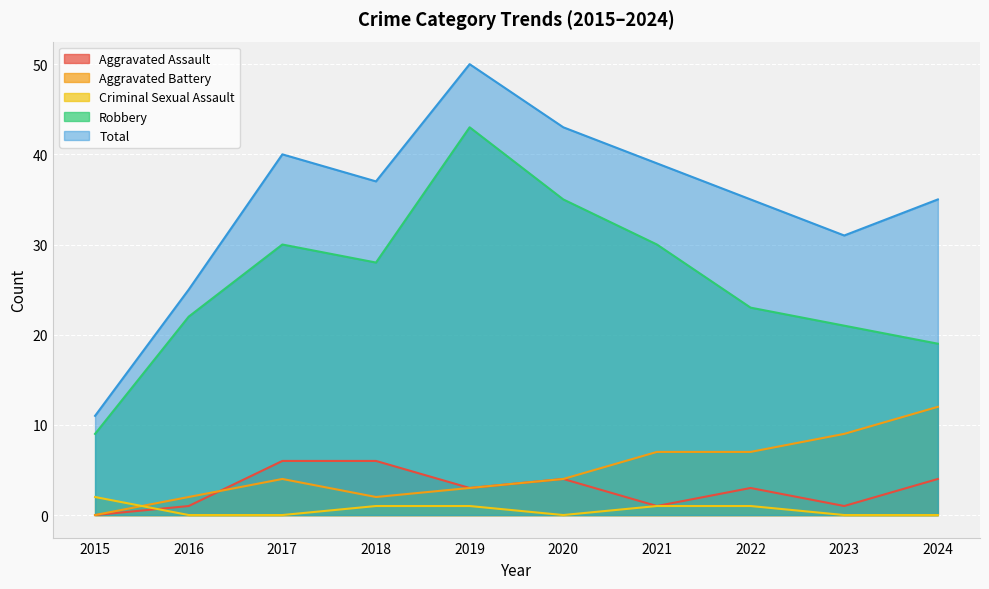

The value of Total at 2015 is 11. True or false?

True